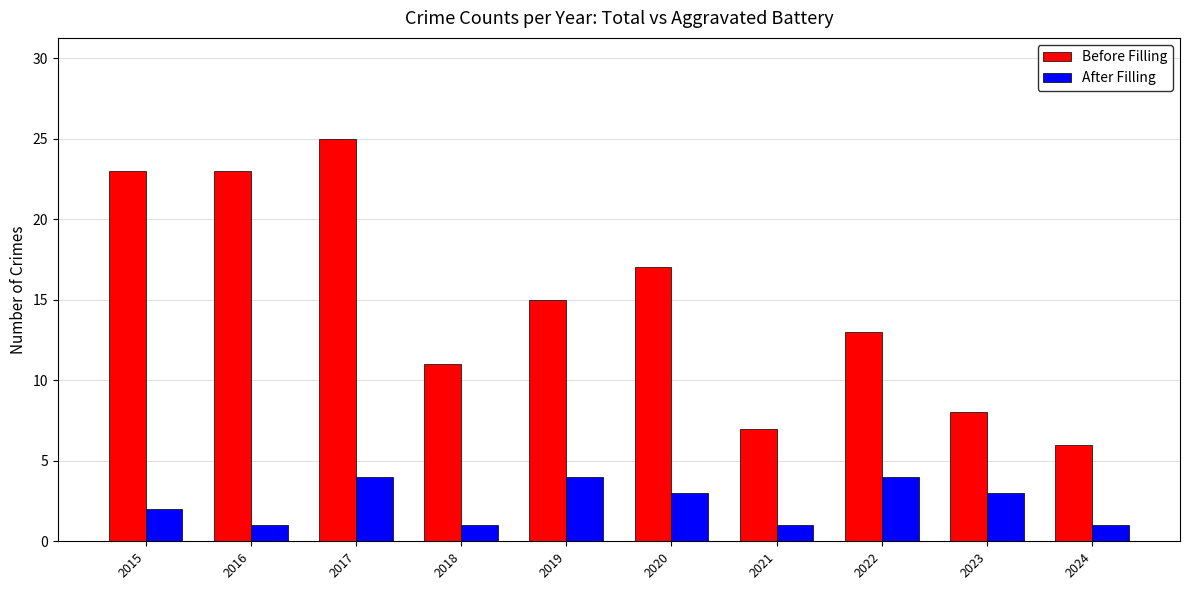

What is the value of the Before Filling bar at the 4th from the left?

11